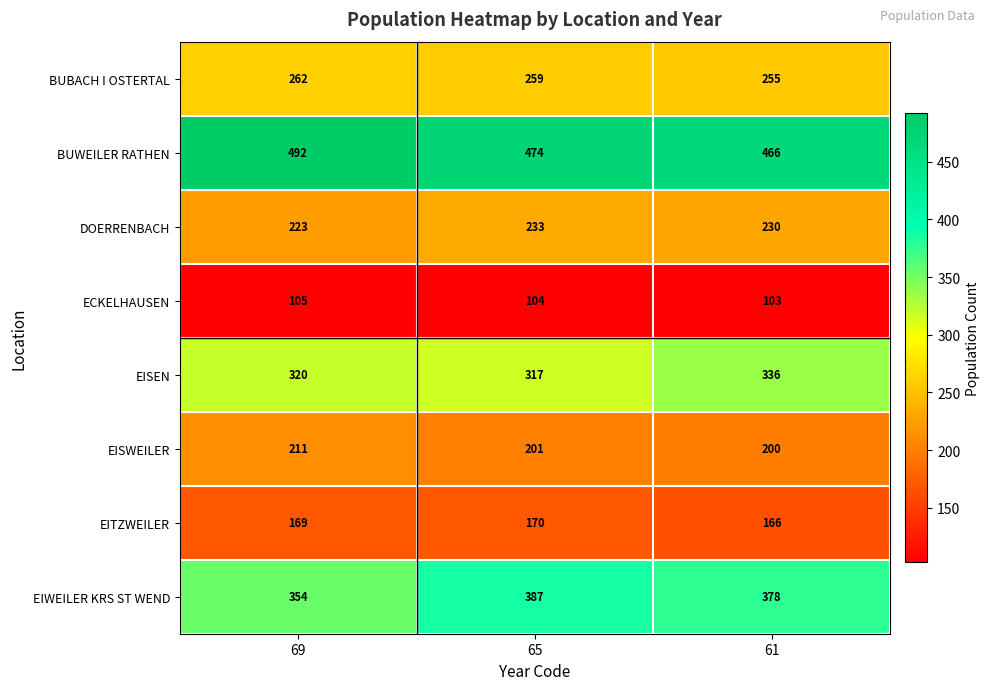

What value does the ECKELHAUSEN series have at 65?

104